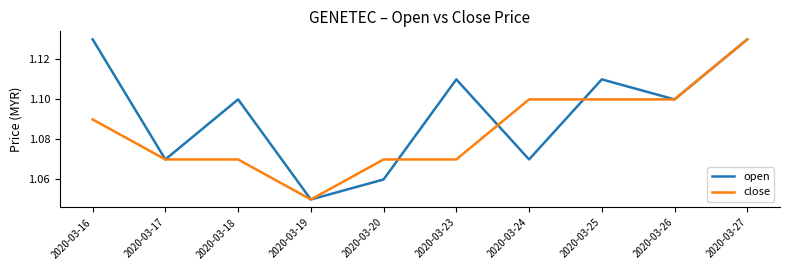

True or false: open has a value of 0.3 at 2020-03-18.

False